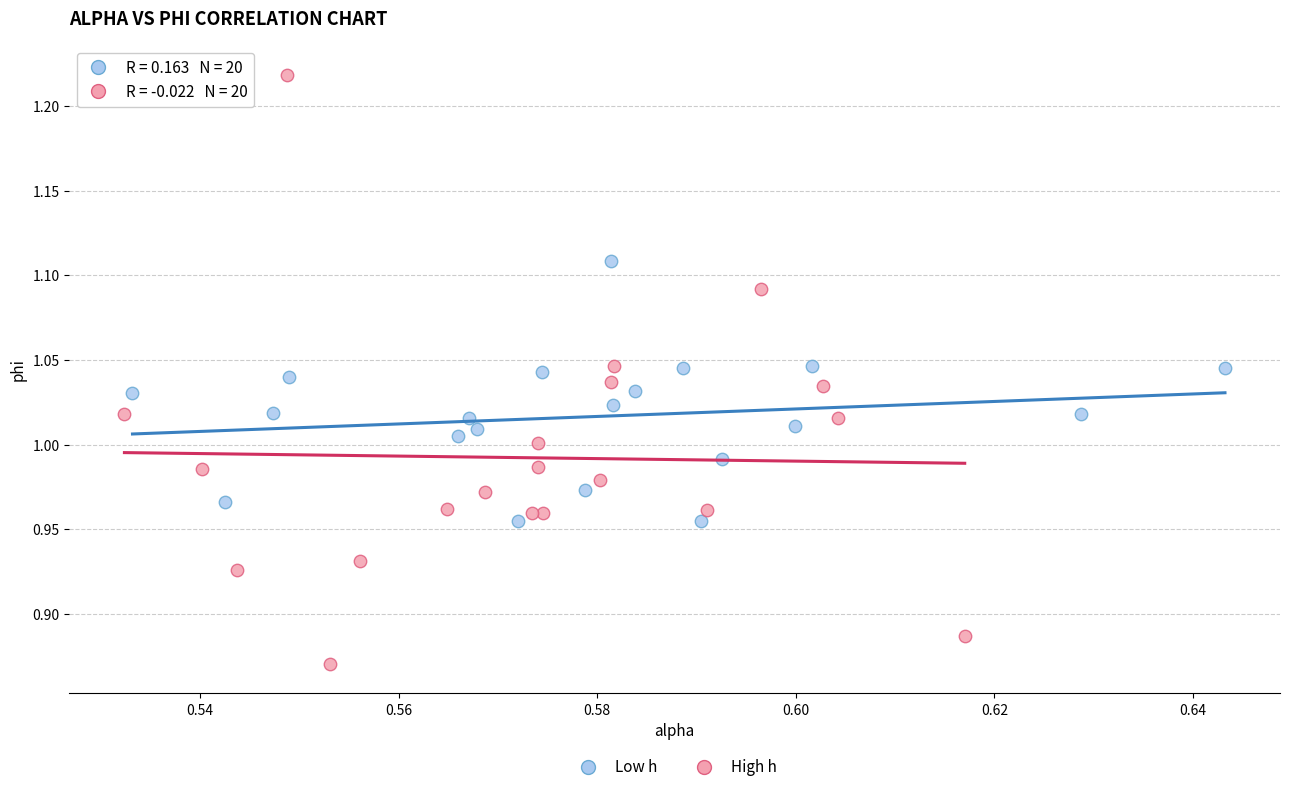

Which series has the widest spread of Y values?

High h